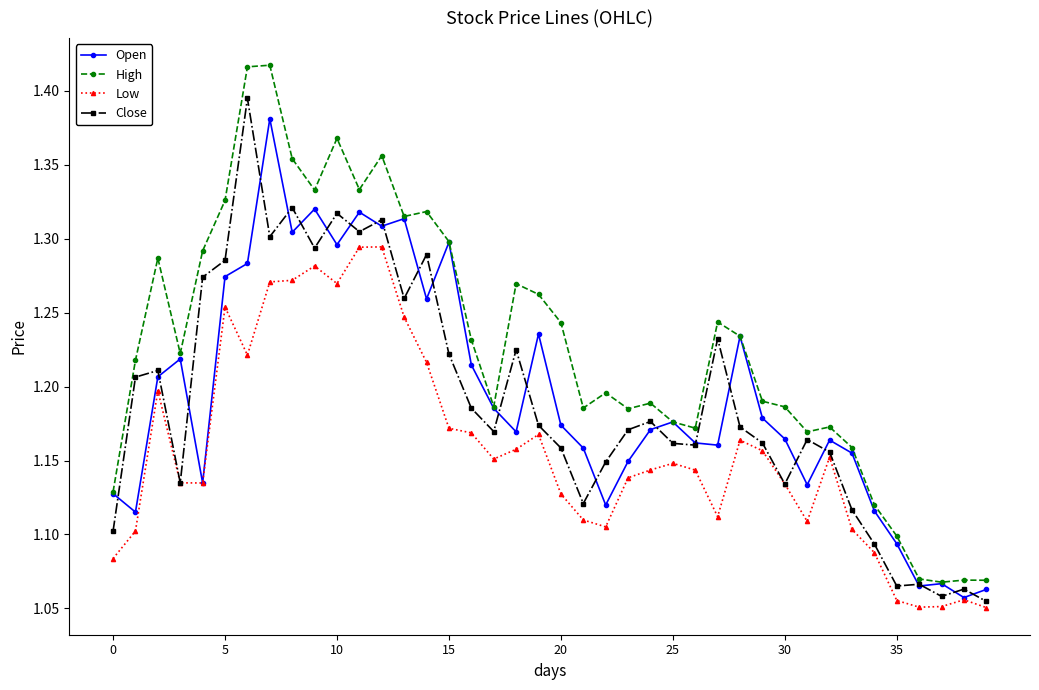

What is the difference between the second highest and second lowest values in the Close series?

0.3